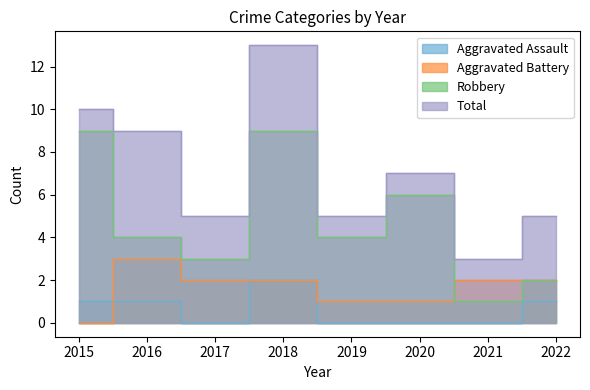

At which label does Aggravated Assault first exceed 1?

2018